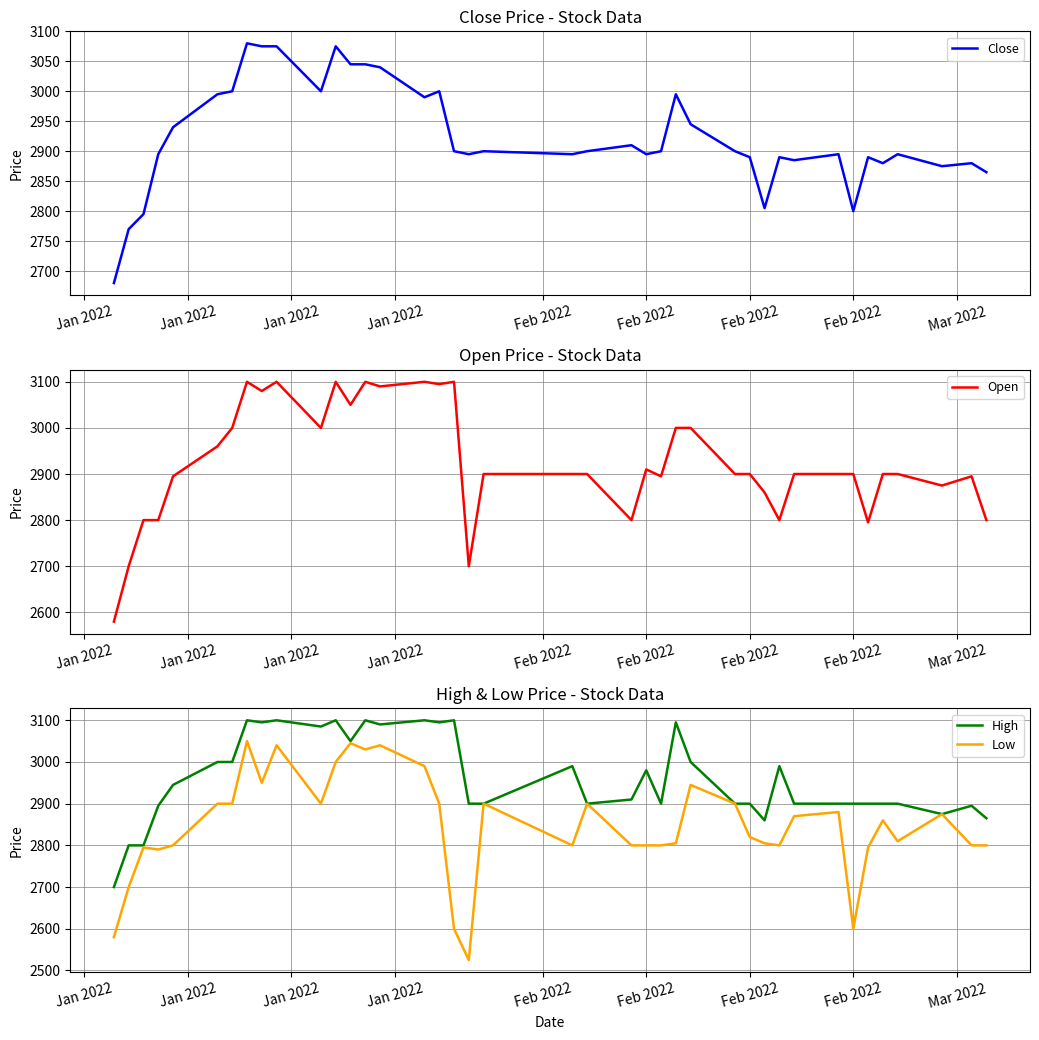

The Low series shows 3765 at 38. True or false?

False